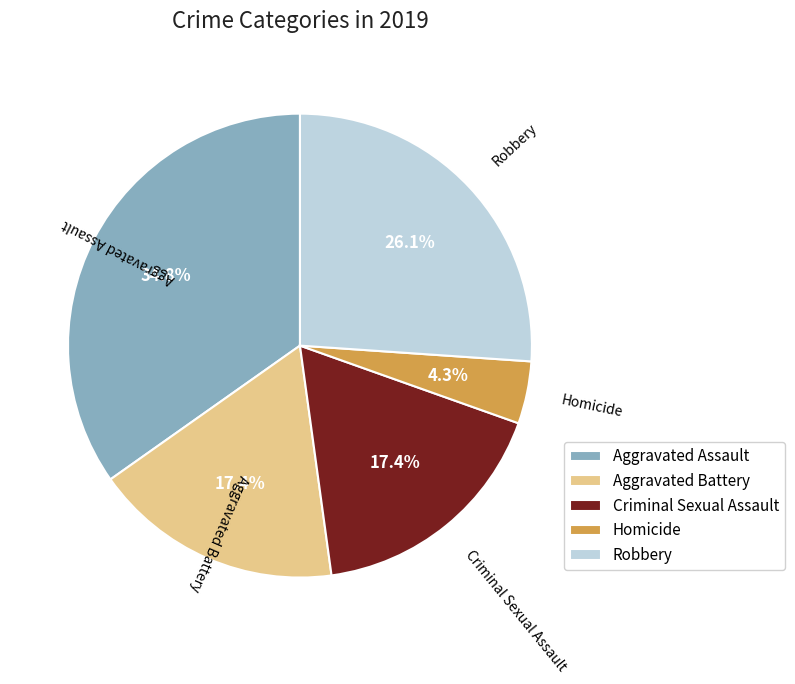

To the nearest percent, what percentage of the pie is Aggravated Assault?

35%